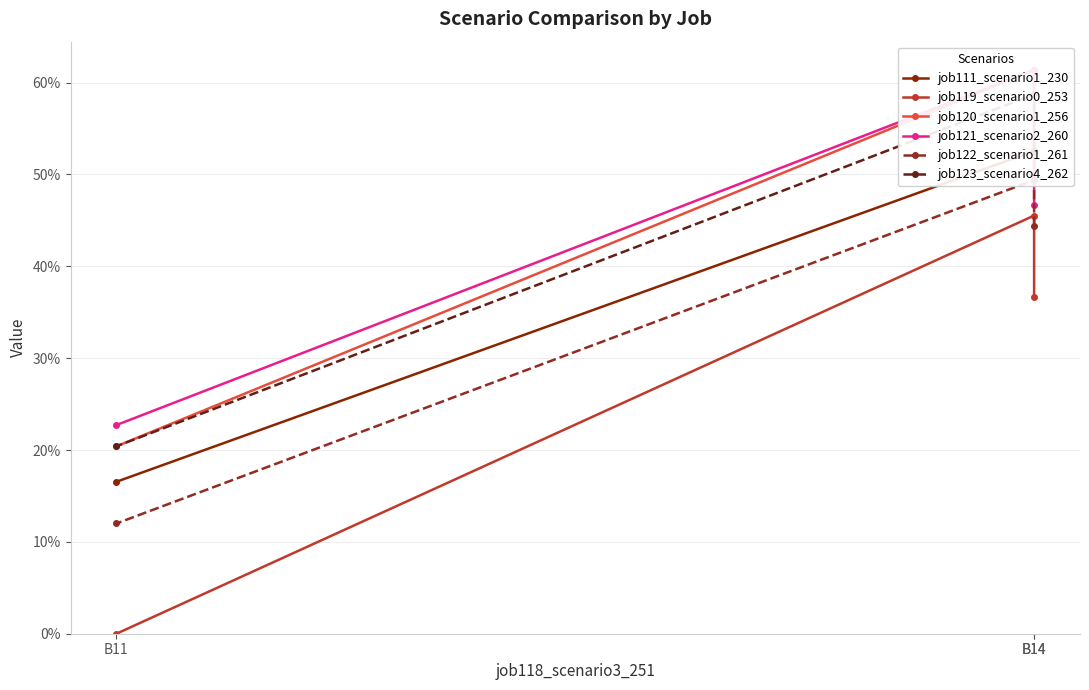

At B11, list the series in order from smallest to largest.

job119_scenario0_253, job122_scenario1_261, job111_scenario1_230, job120_scenario1_256, job123_scenario4_262, job121_scenario2_260